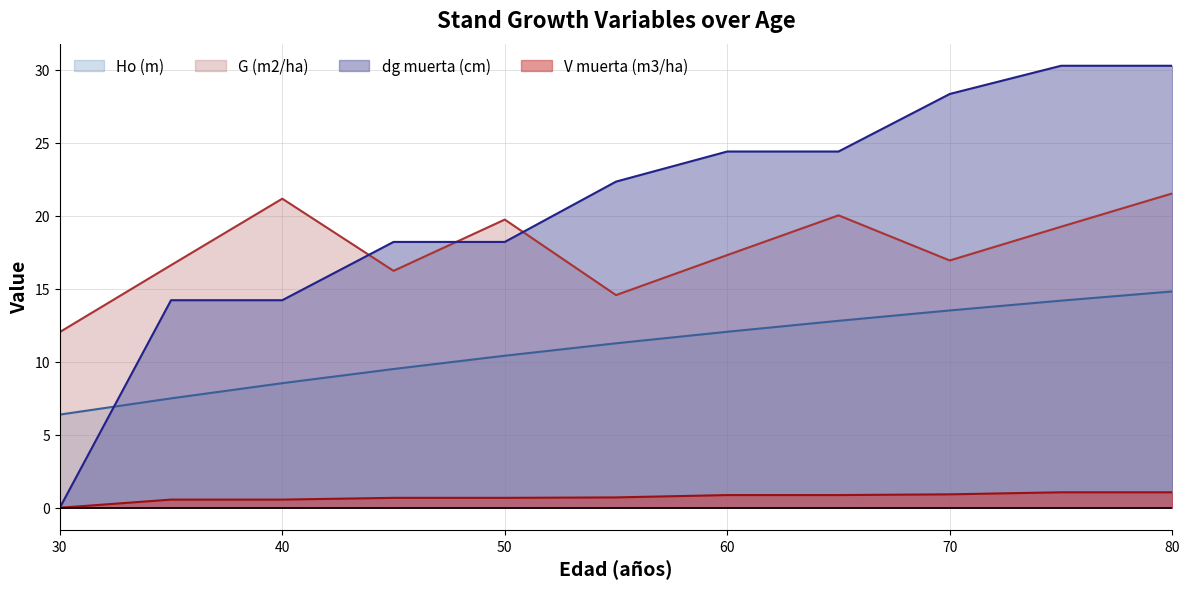

Where does the G (m2/ha) series first go above 17?

40